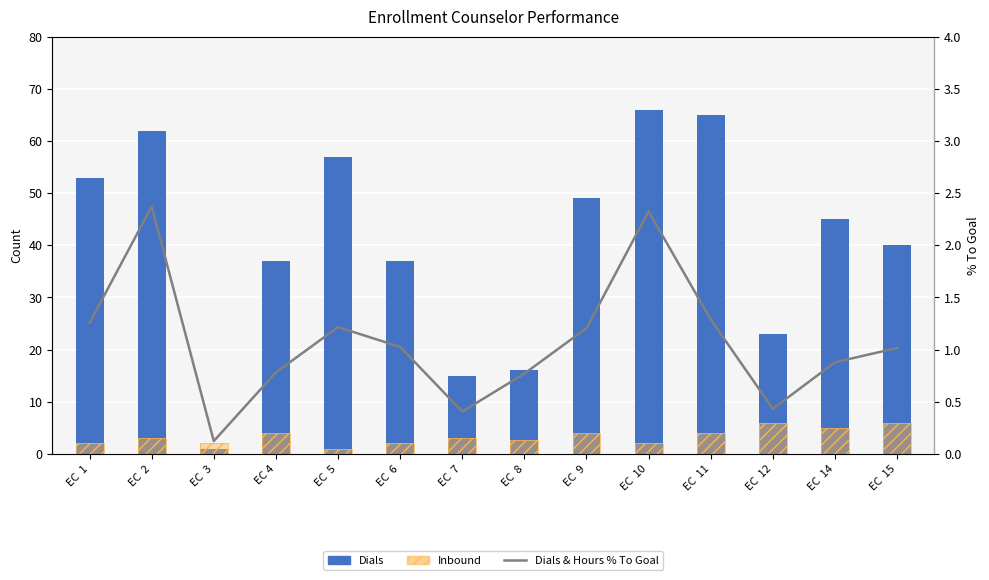

Between EC  3 and EC  1, which is larger?

EC  1